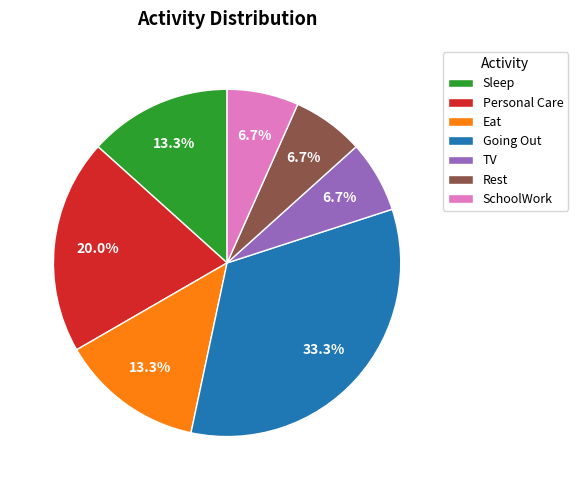

Do Personal Care and SchoolWork together represent more than half of the pie?

No